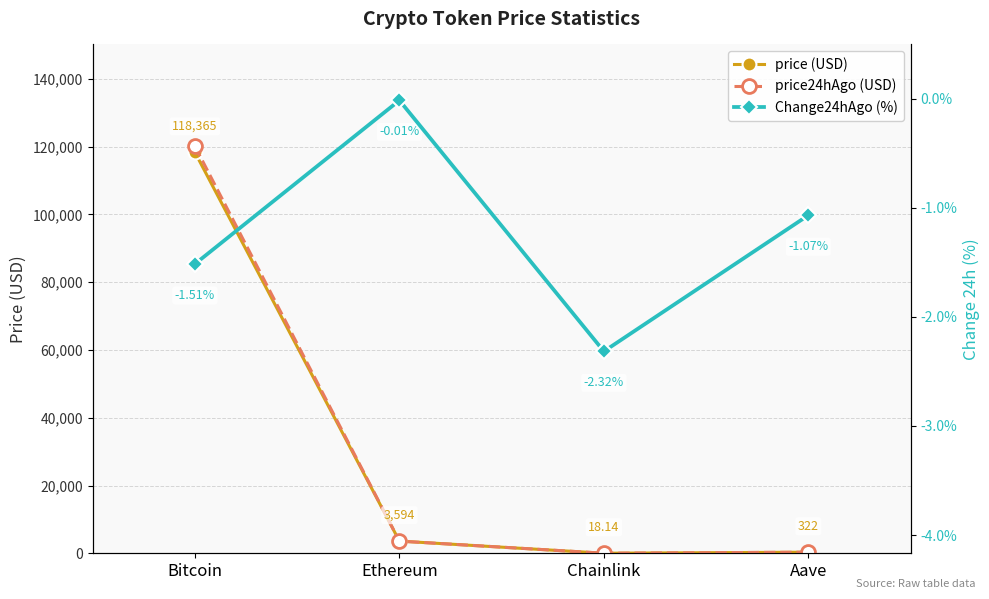

Is the value of Change24hAgo (%) at Bitcoin greater than the value of price24hAgo (USD) at Bitcoin?

No